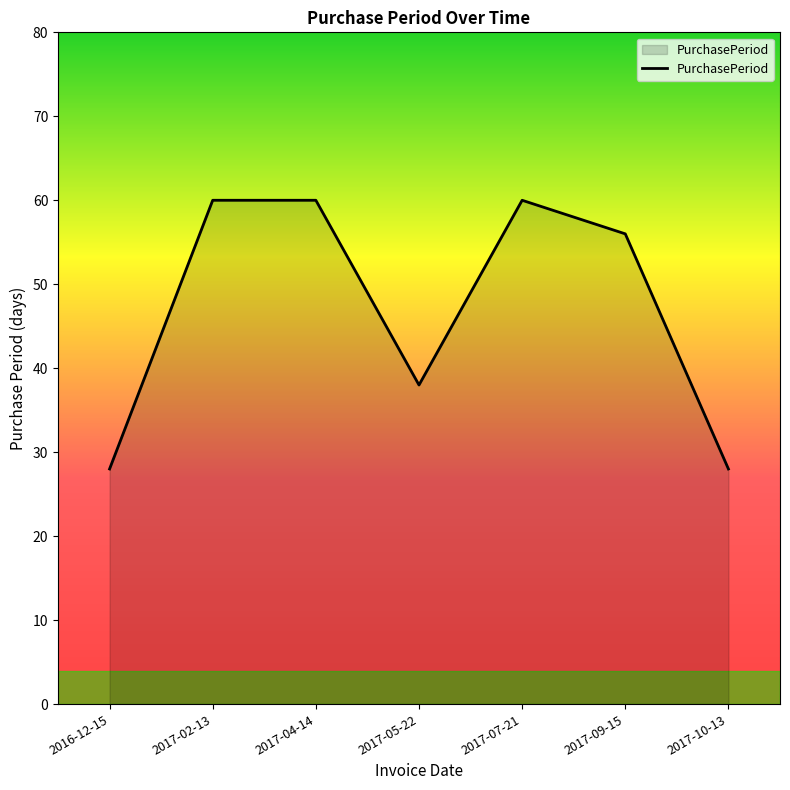

How many categories are shown in the chart?

7